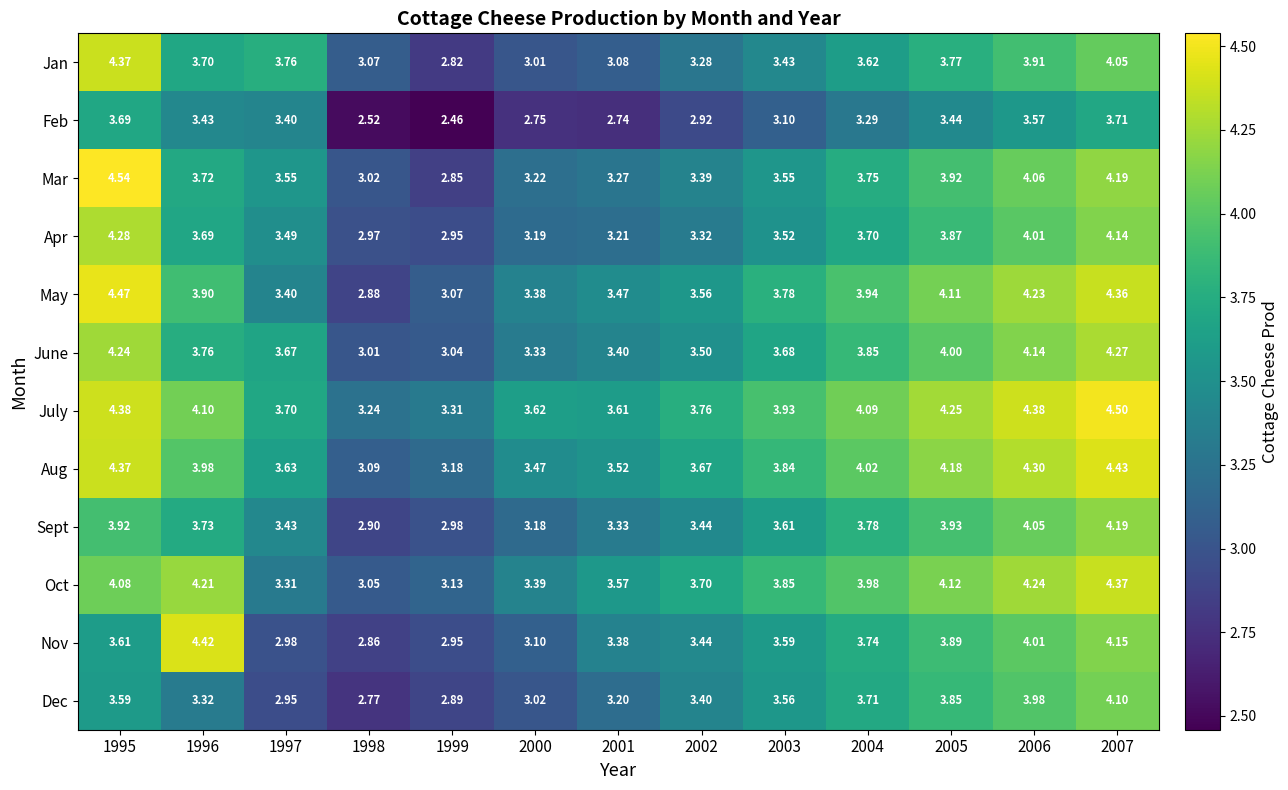

Which series changed the most between 2003 and 2007?

Mar